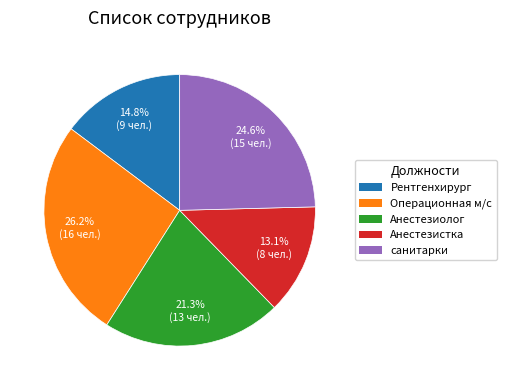

To the nearest percent, what portion does Рентгенхирург represent?

15%